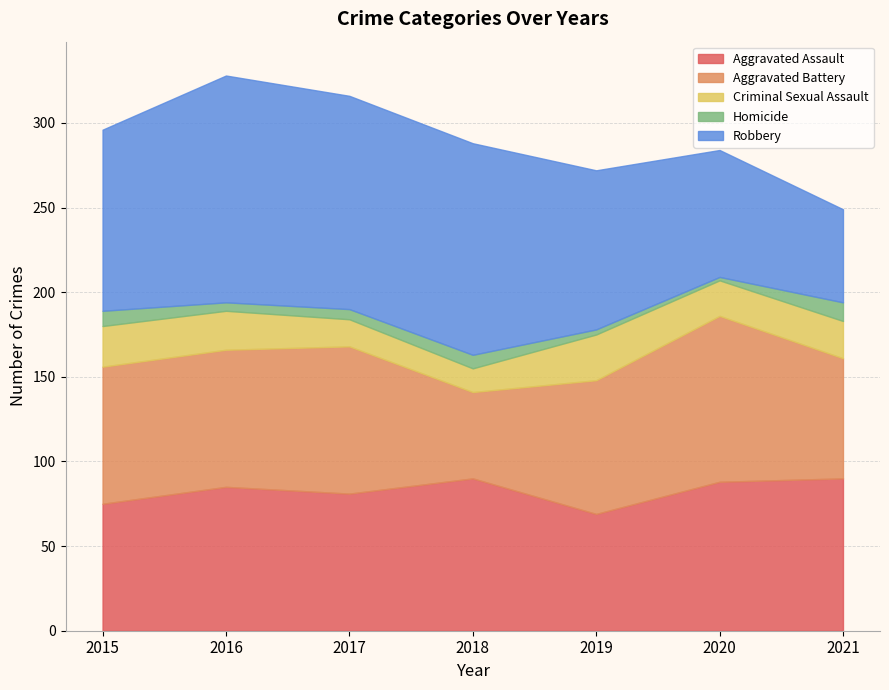

Read the Aggravated Assault value at 2021.

90